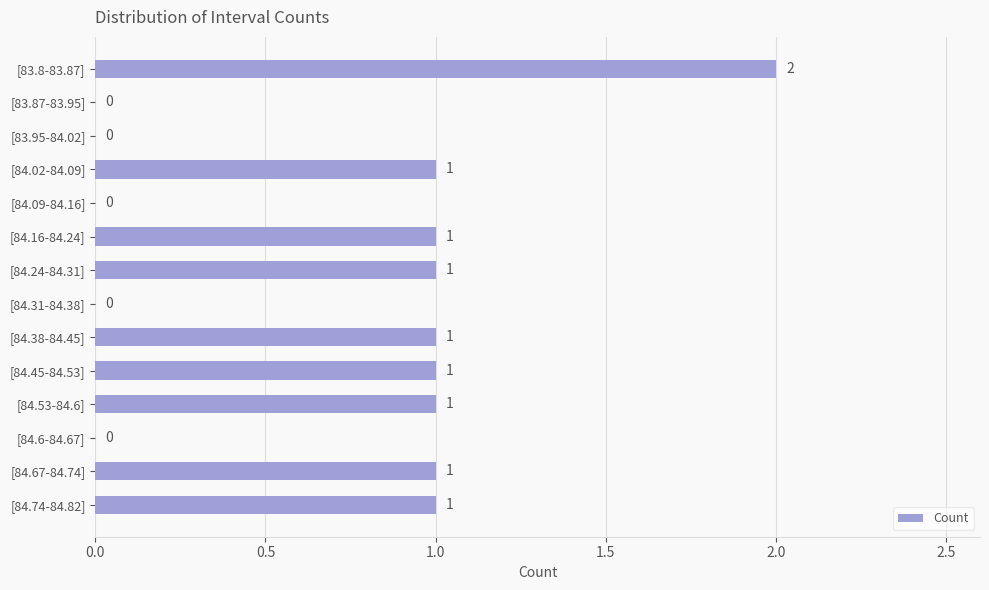

What is the sum of all values?

10